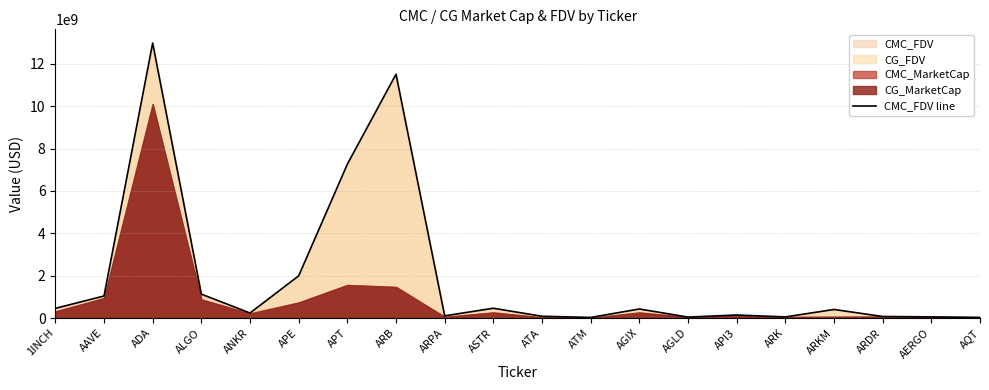

What is the change in value from AGLD to AERGO?

+10471850.4